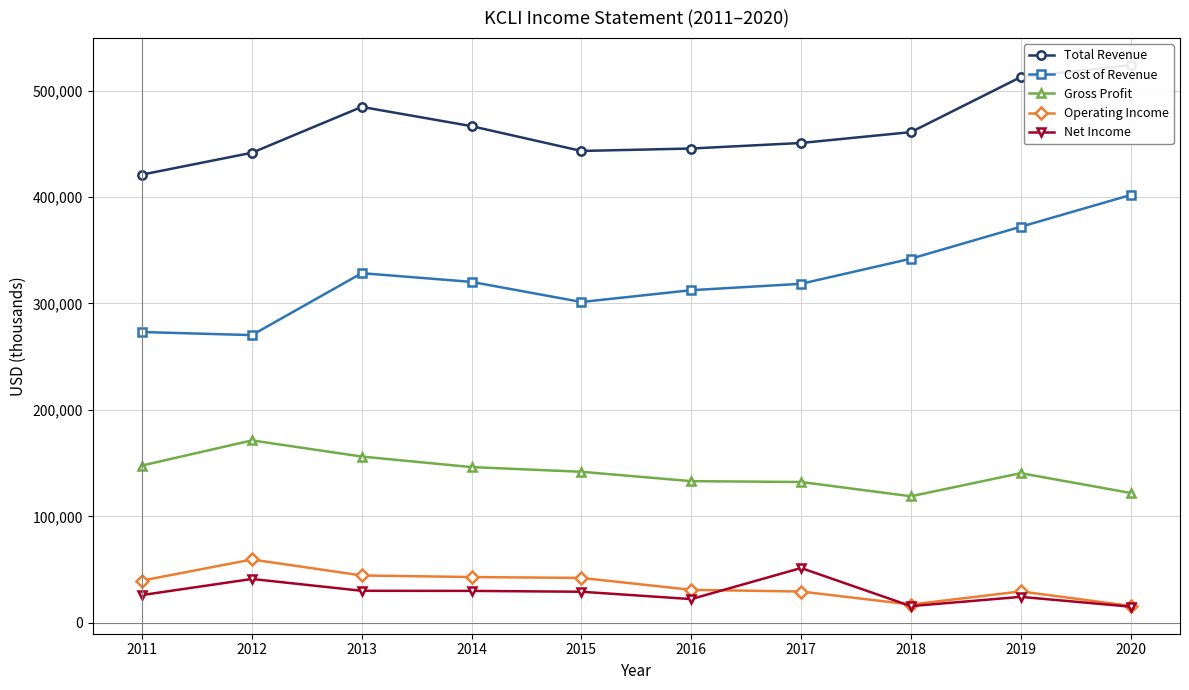

What are all the series names shown in the legend?

Total Revenue, Cost of Revenue, Gross Profit, Operating Income, Net Income